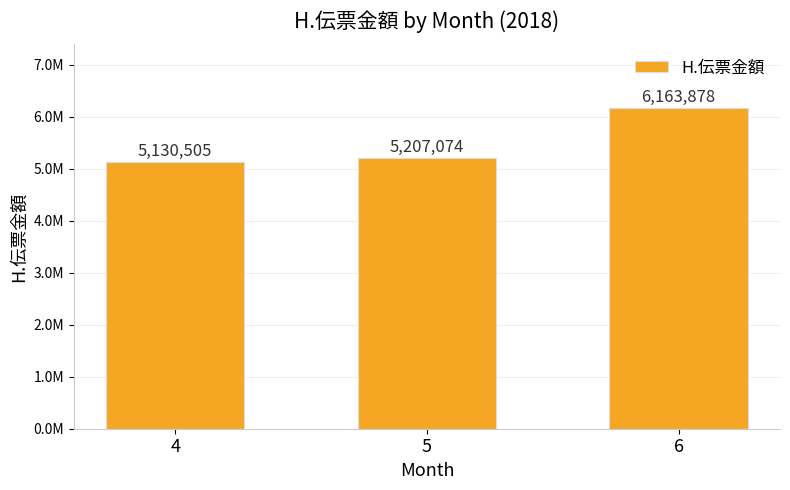

Between 4 and 6, which is larger?

6